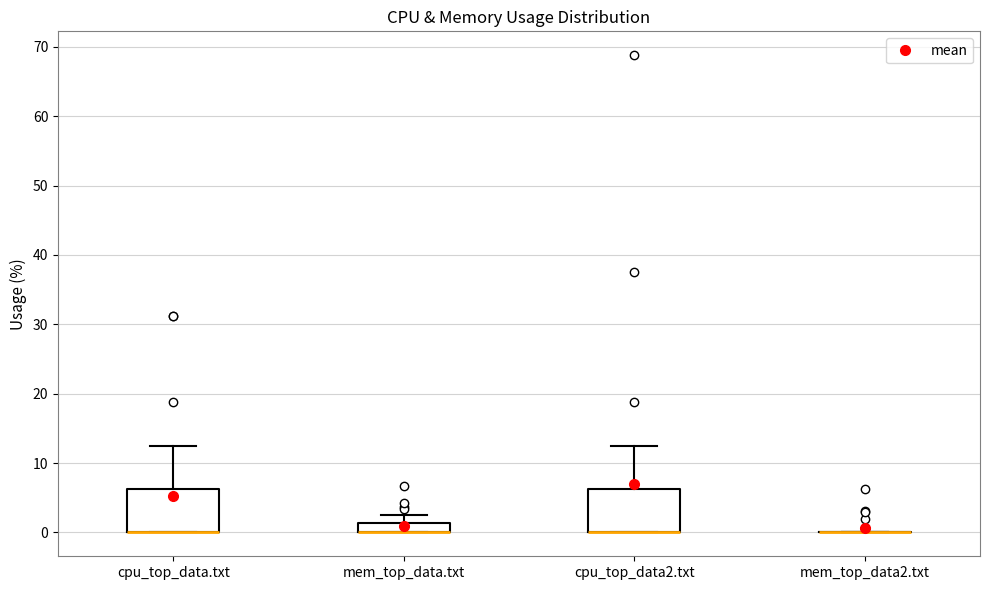

Where does the upper whisker of the box for cpu_top_data2.txt end on the y-axis? The values are not printed on the chart, so give them approximately, as read against the axis.

13